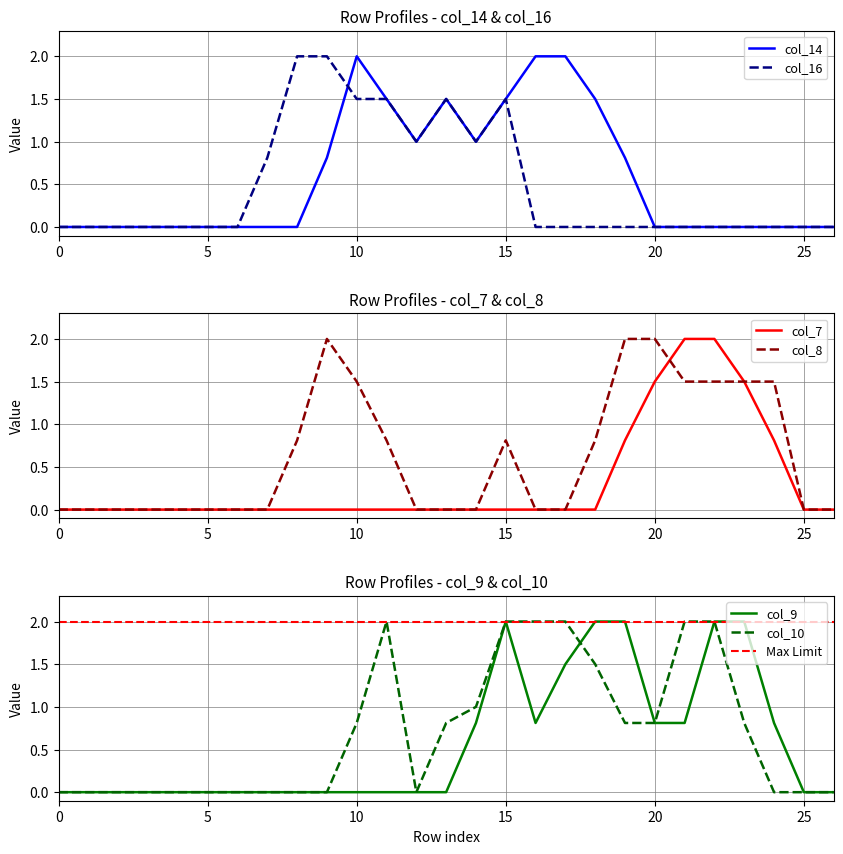

How many positive values does the col_16 series have?

9